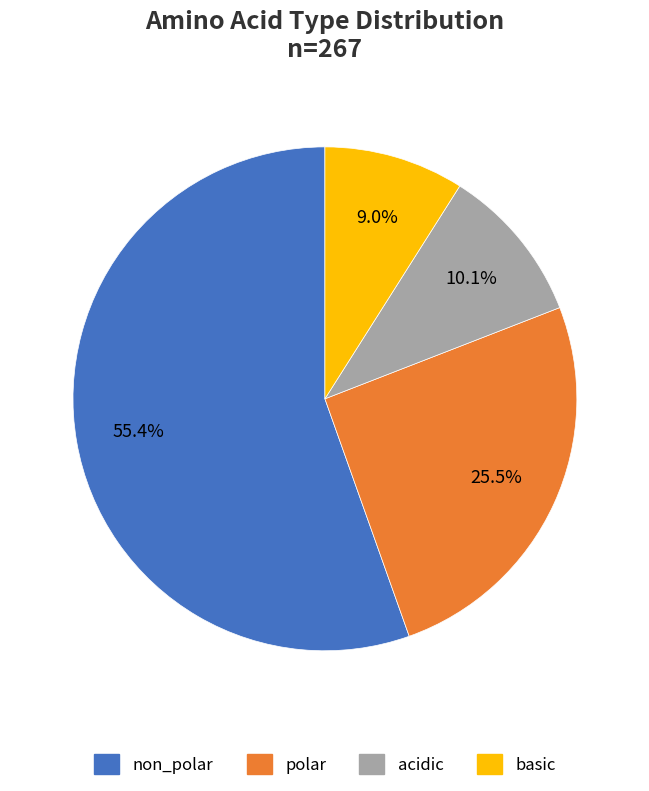

Approximately how many times larger is the value at acidic compared to basic?

1.1